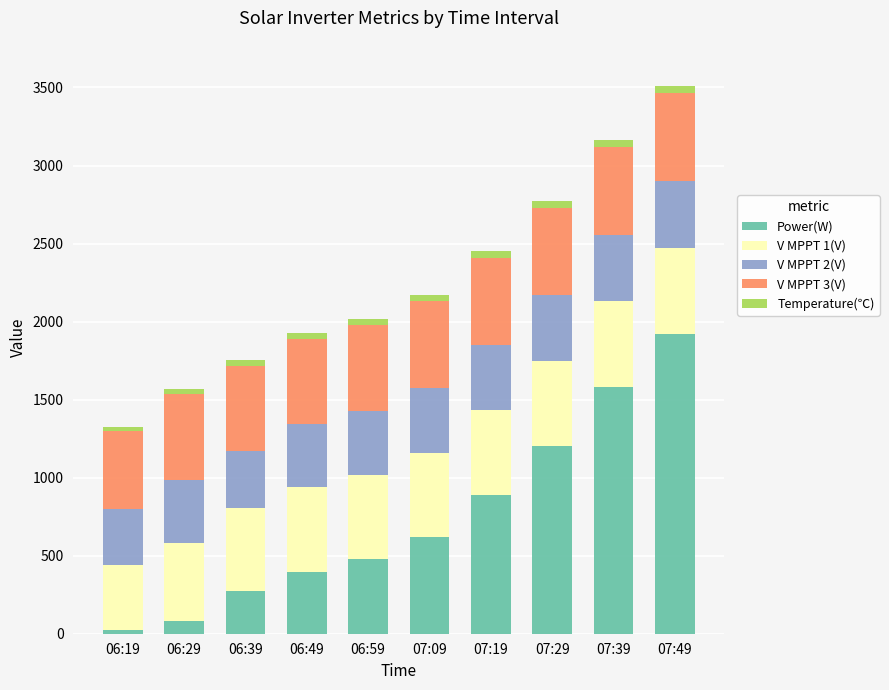

At which label does Power(W) reach its peak?

07:49